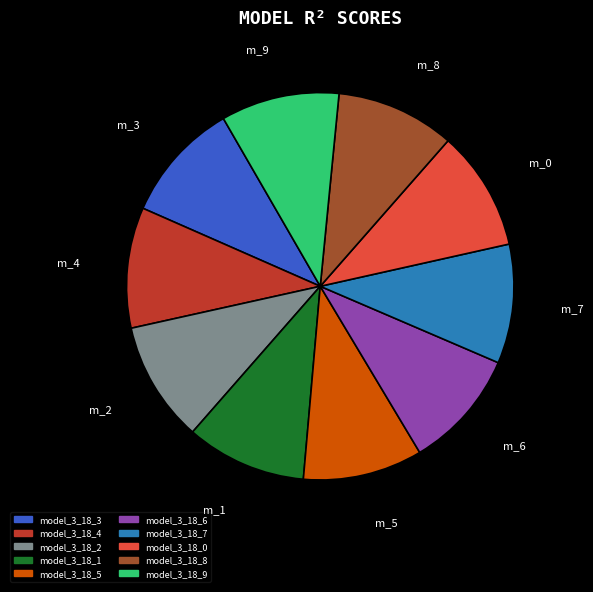

Count the number of slices in the pie.

10